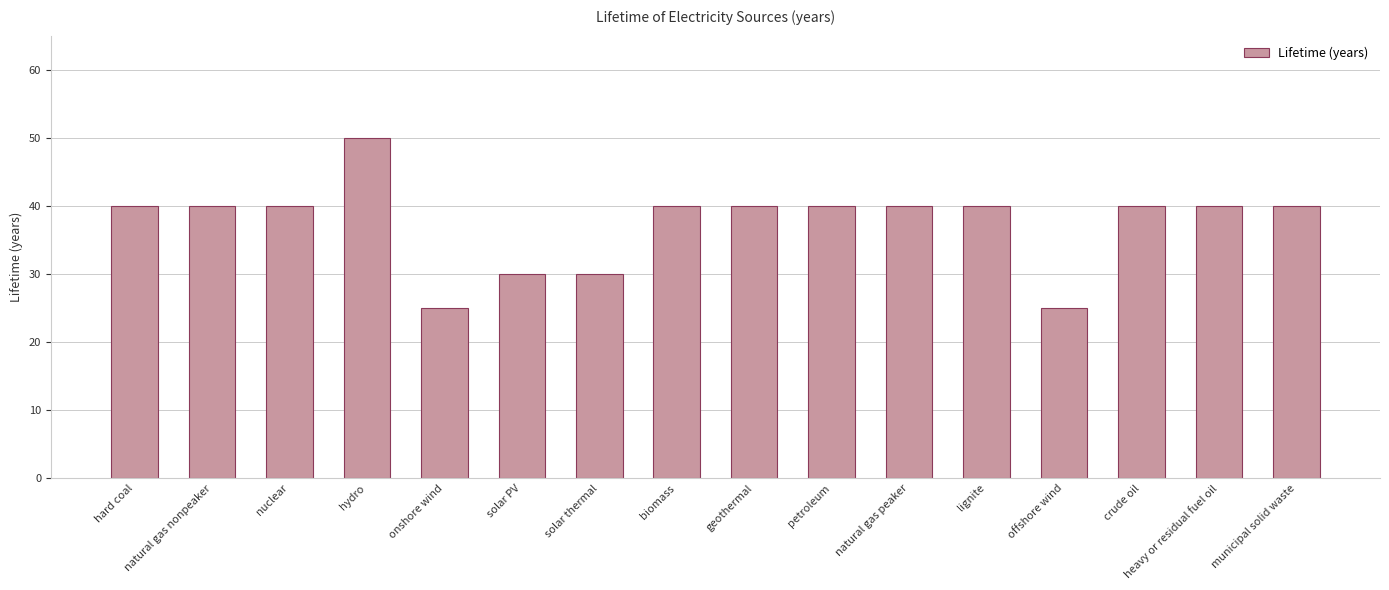

How many distinct data groups are displayed?

1